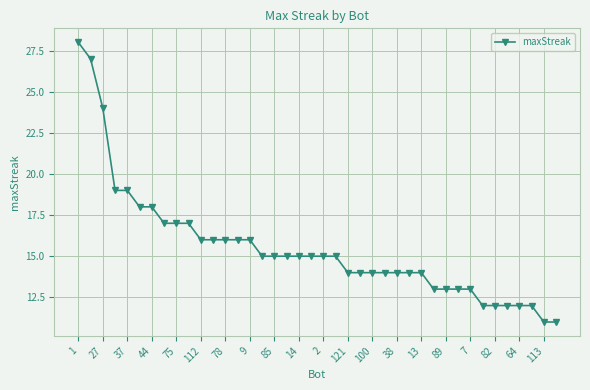

What is the greatest value displayed?

28